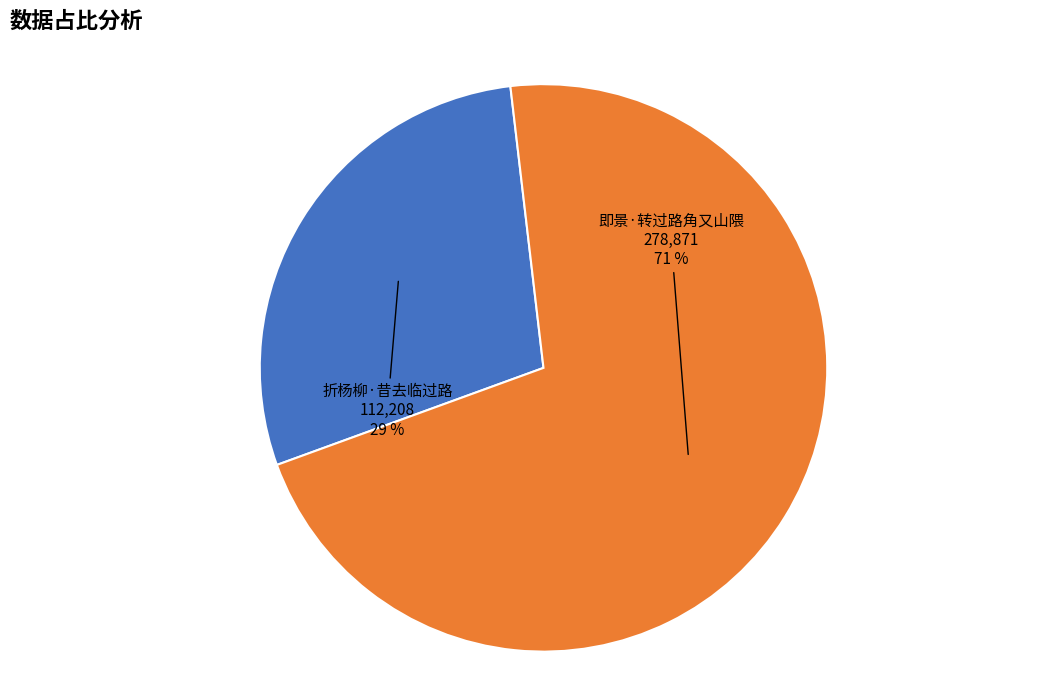

What percentage is the 折杨柳·昔去临过路 slice, to the nearest percent?

29%